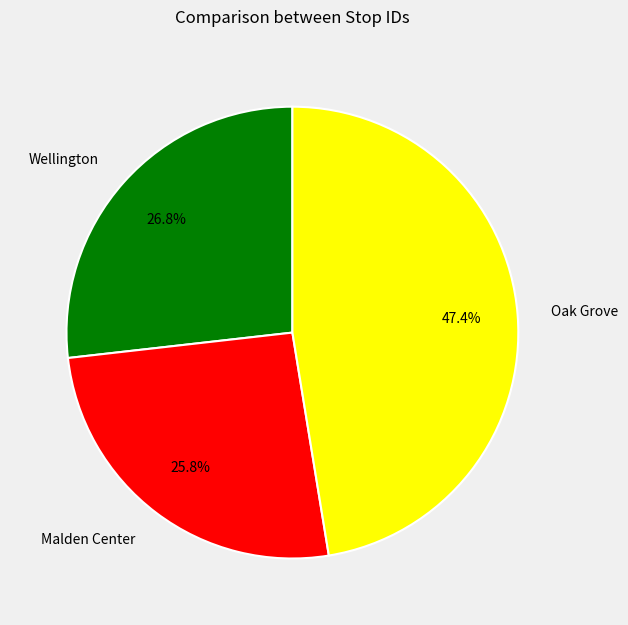

To the nearest percent, what percentage of the pie is Wellington?

27%